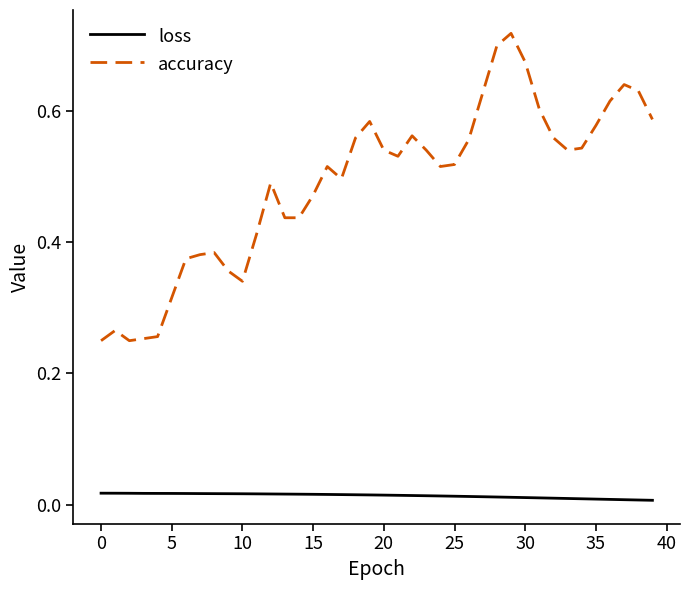

How many lines are shown in the chart?

2